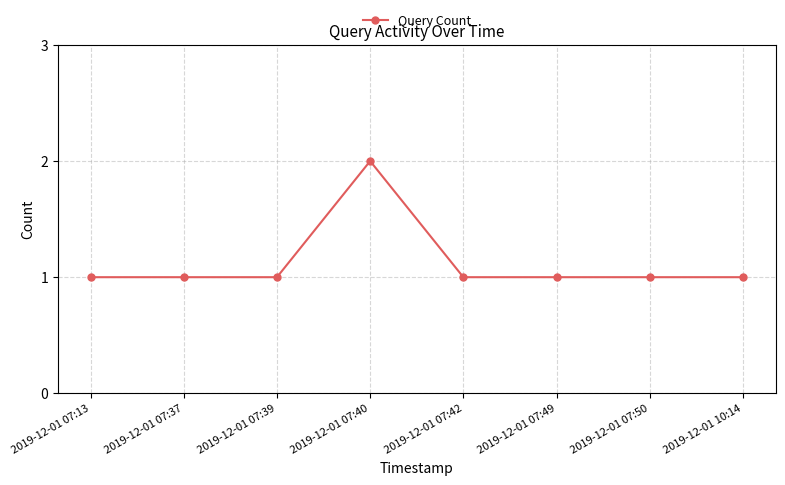

The value at 2019-12-01 07:49 is 2. True or false?

False